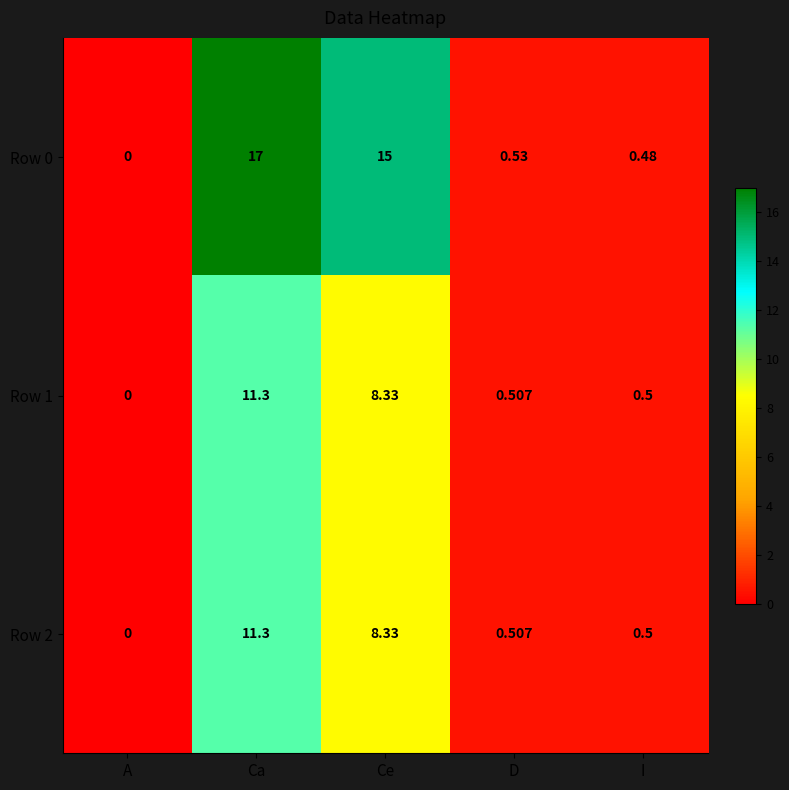

Count the number of data series in this chart.

3